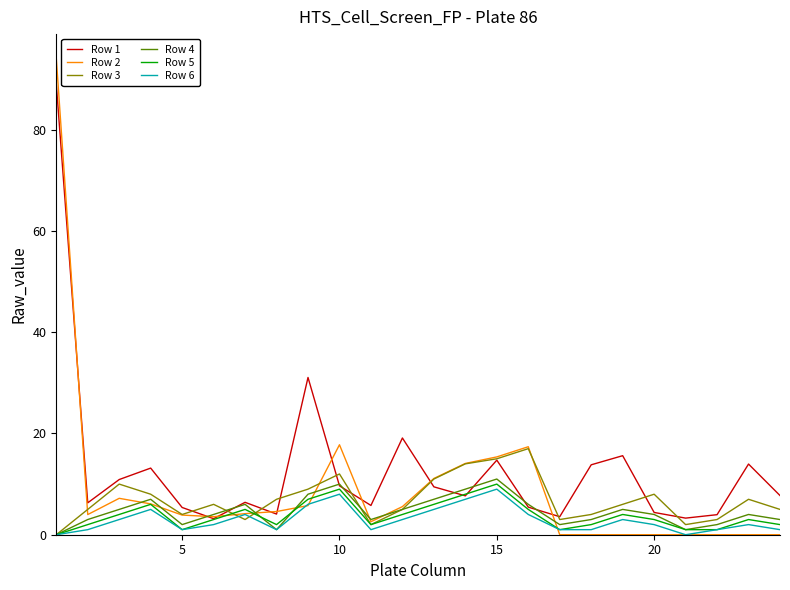

What is the highest value of the Row 6 series?

9.0